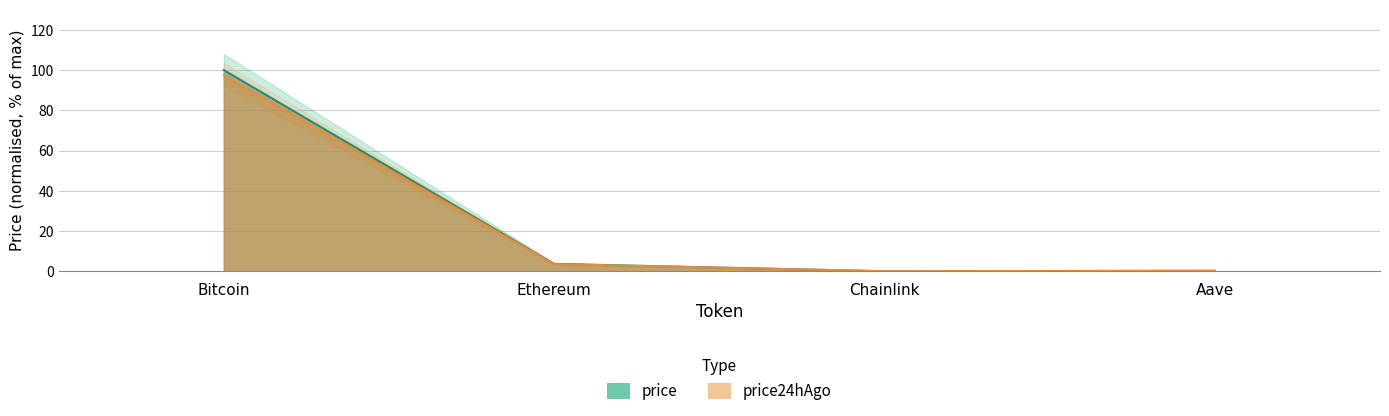

True or false: price24hAgo and price cross at least once.

False